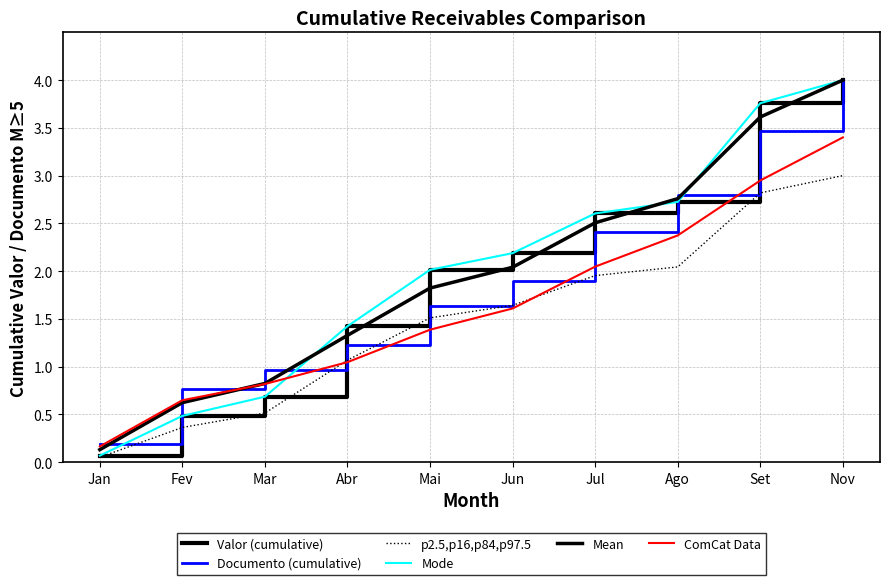

Does the chart have visible grid lines?

Yes